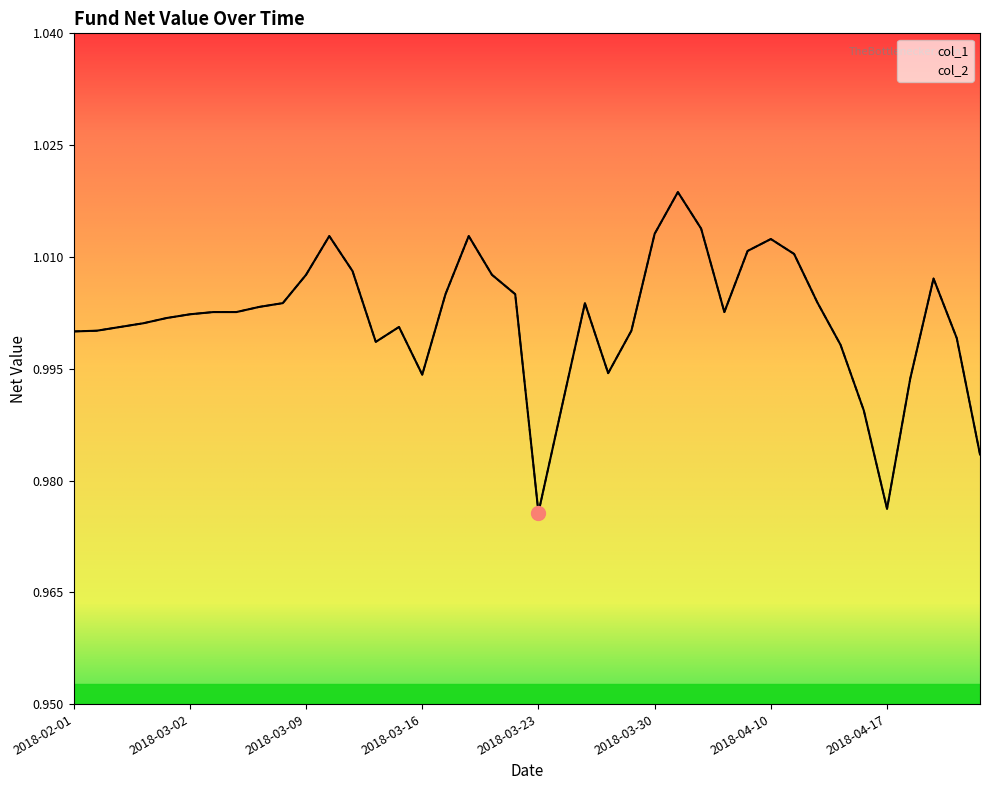

Between 2018-03-05 and 2018-04-12, which series saw the biggest shift?

col_1